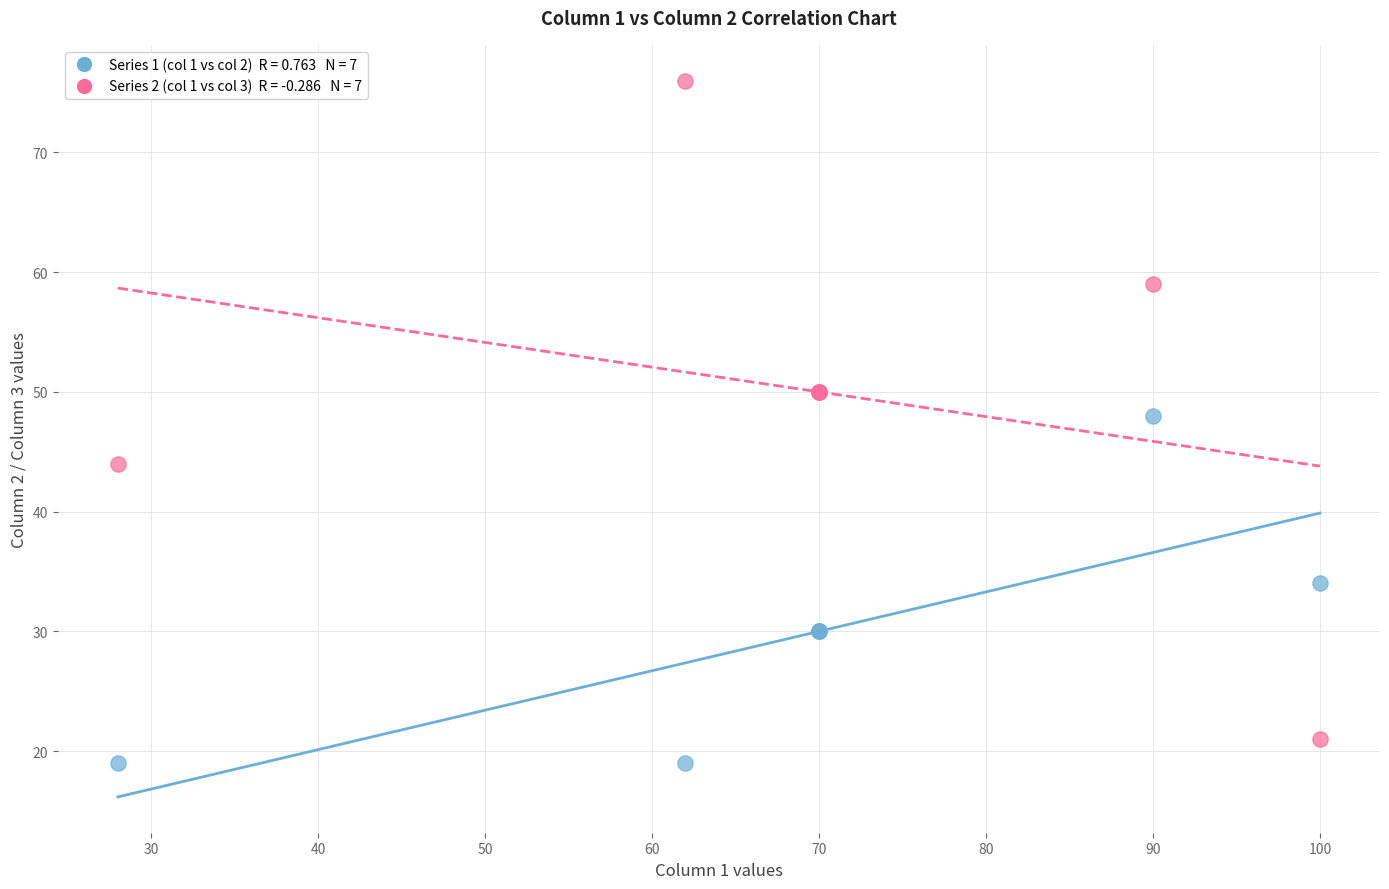

Across all series, what Y value is closest to 47?

48